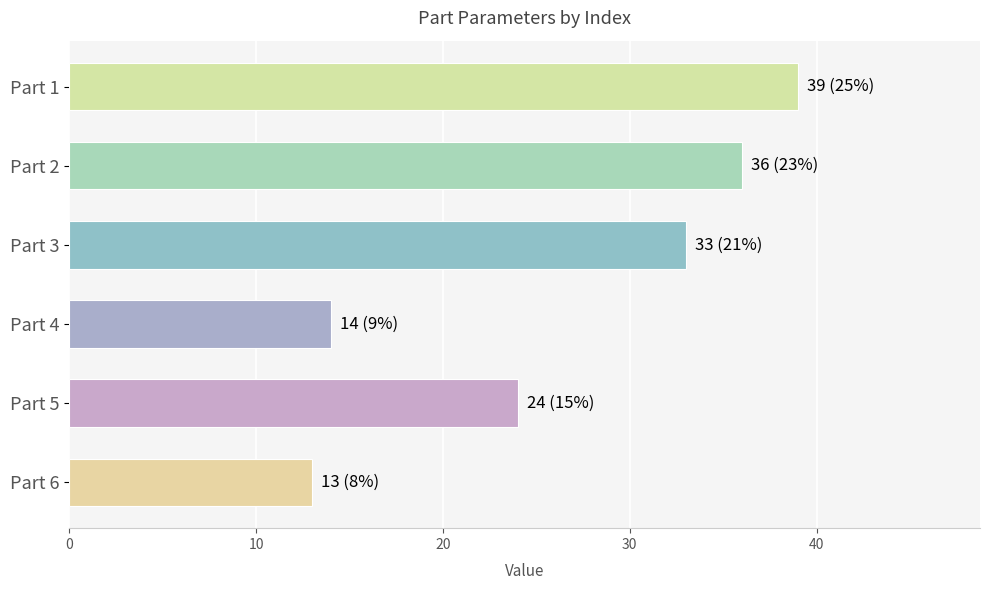

What is the difference between the maximum and minimum values?

26